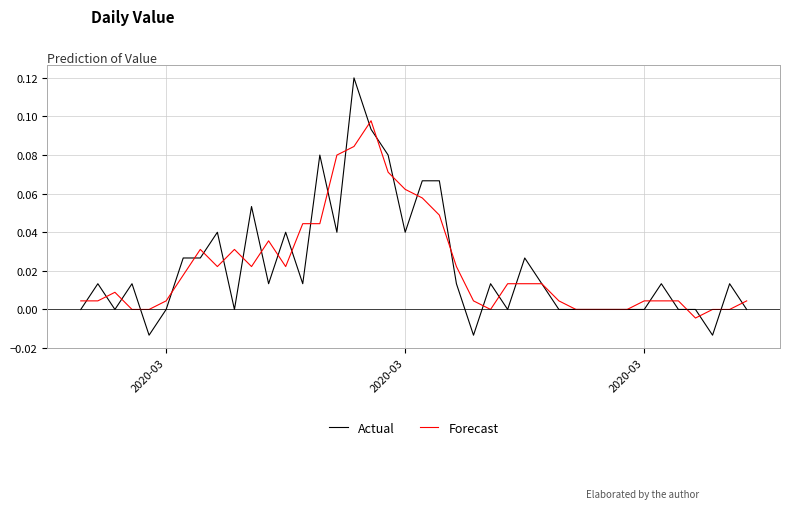

Rank the series by their maximum value, from lowest to highest.

Forecast, Actual